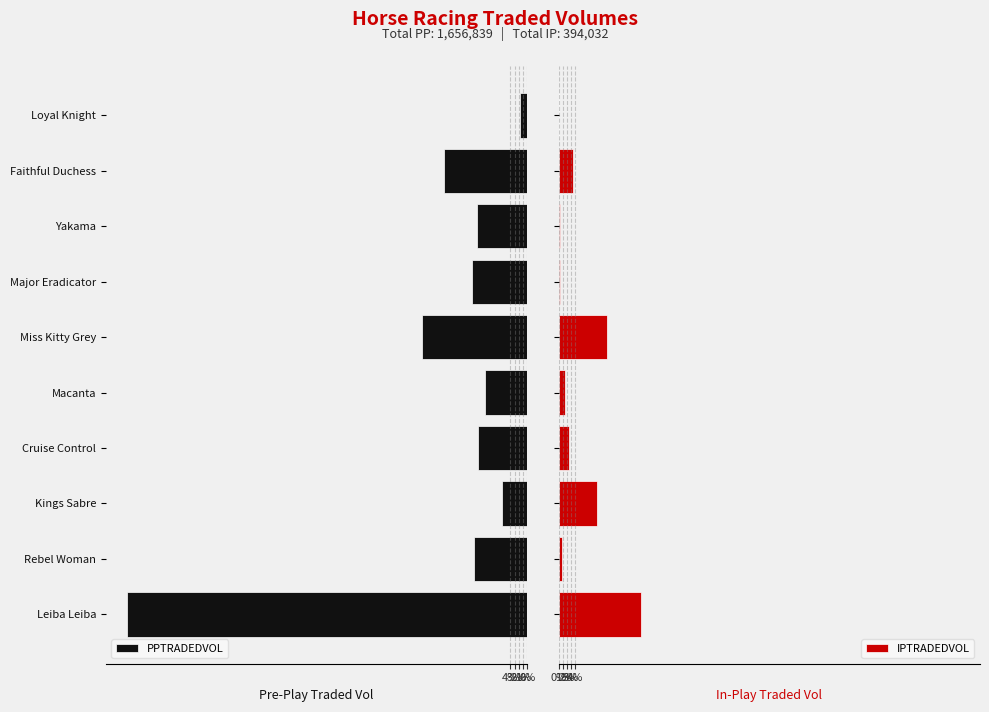

What is the average value of the PPTRADEDVOL series?

165683.9